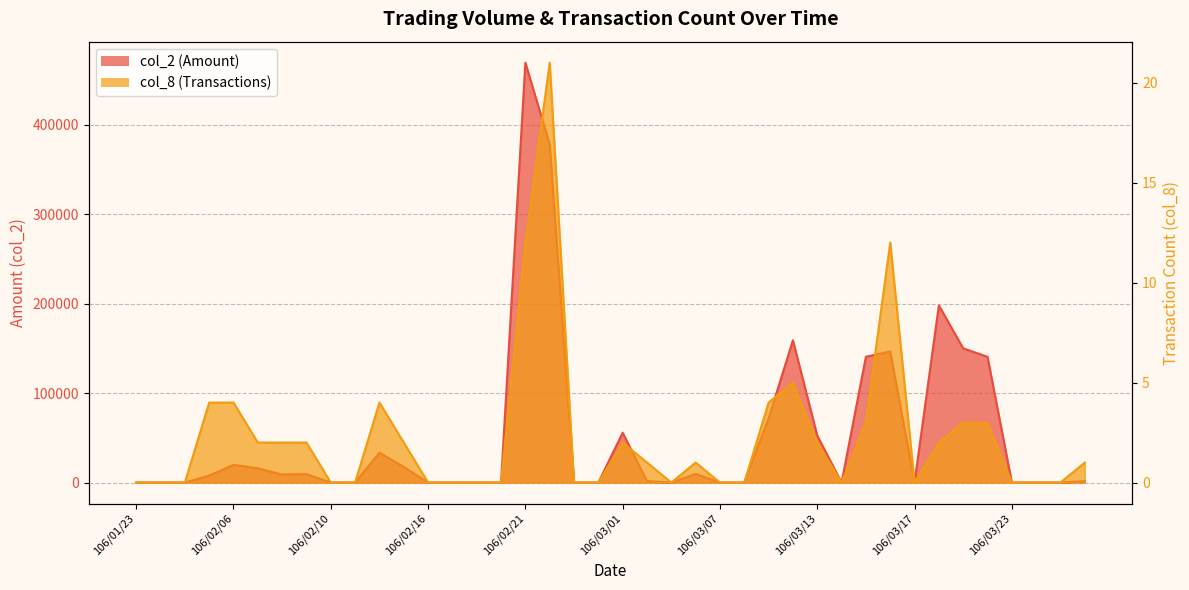

What is the average value of the col_8 series?

2